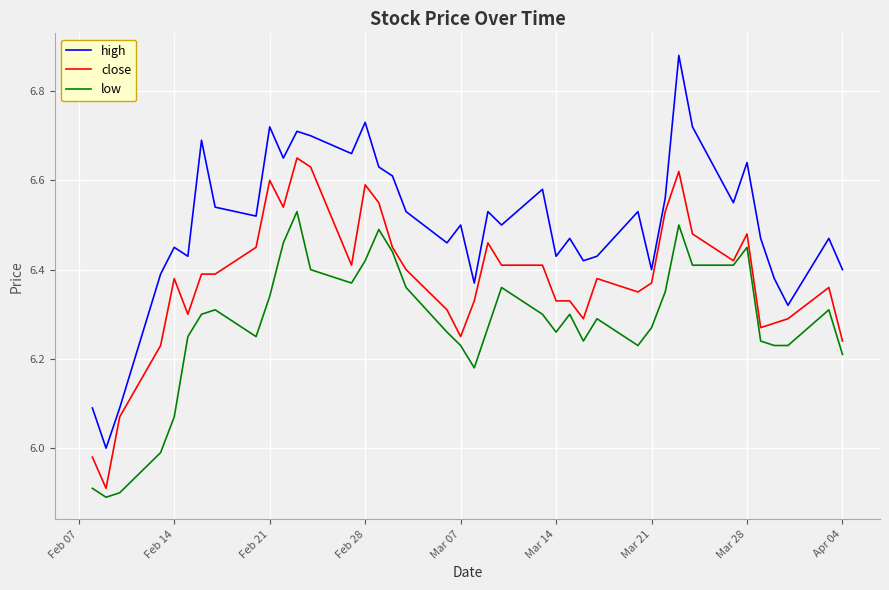

List the series in order of their peak value, highest first.

high, close, low